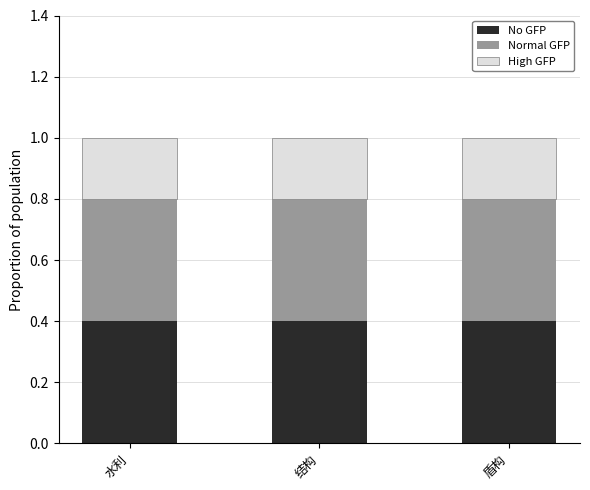

What is the total value across all series at 水利?

1.0